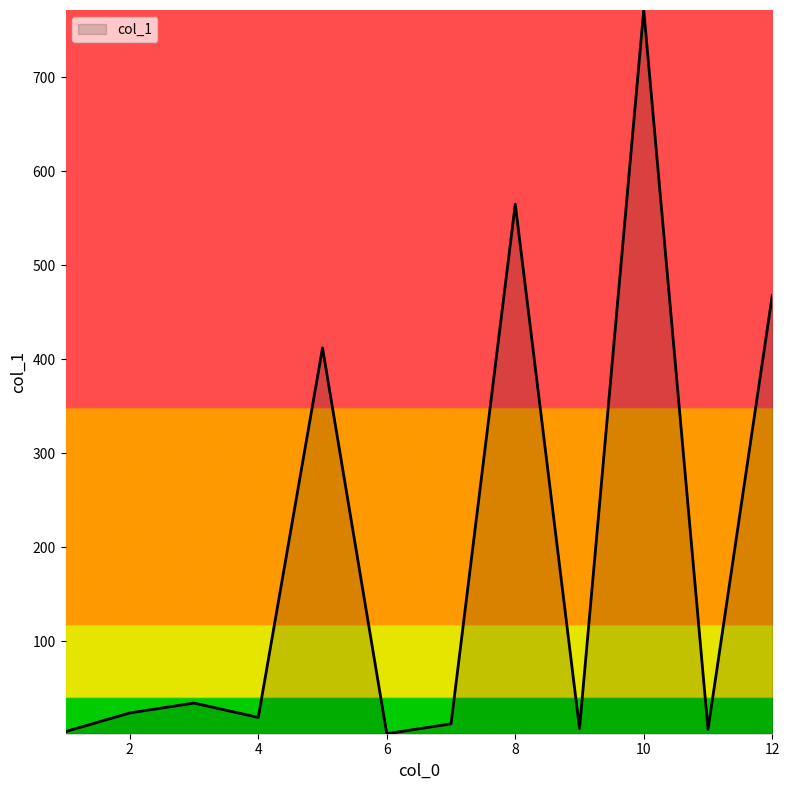

What is the maximum value shown in the chart?

771.4